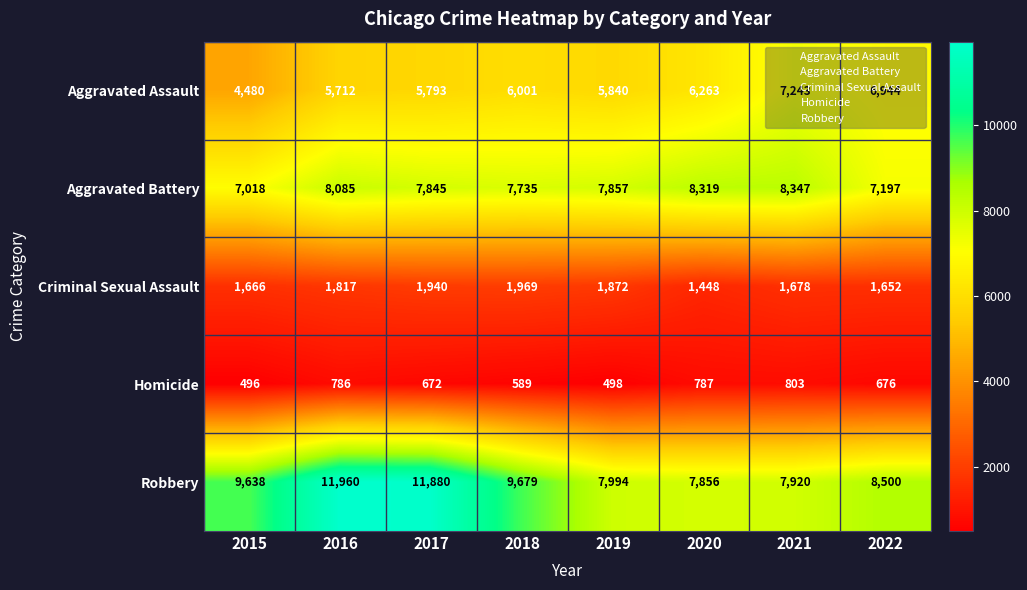

What value does the Robbery series have at 2021, to the nearest 100?

7900